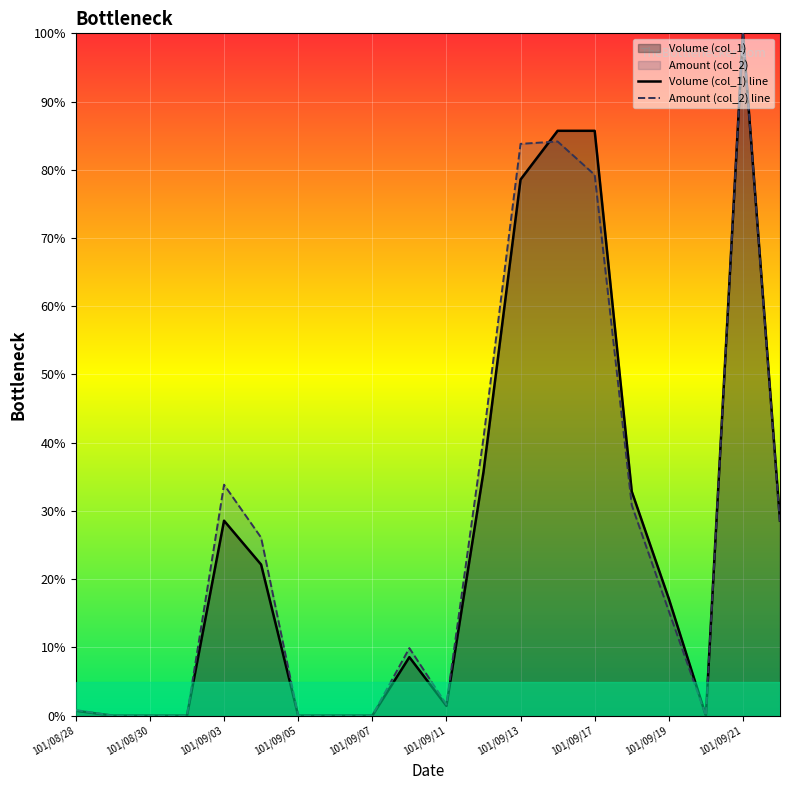

What is the highest value of the Amount (col_2) line series?

100.0